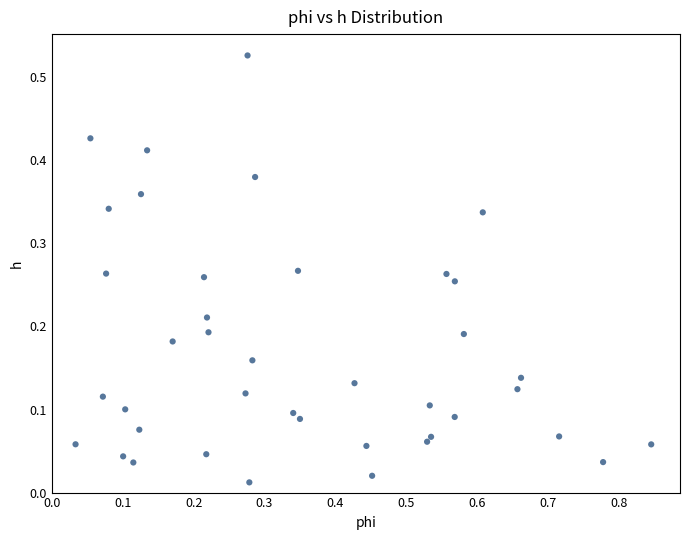

What is the range of X values (max minus min)?

0.8